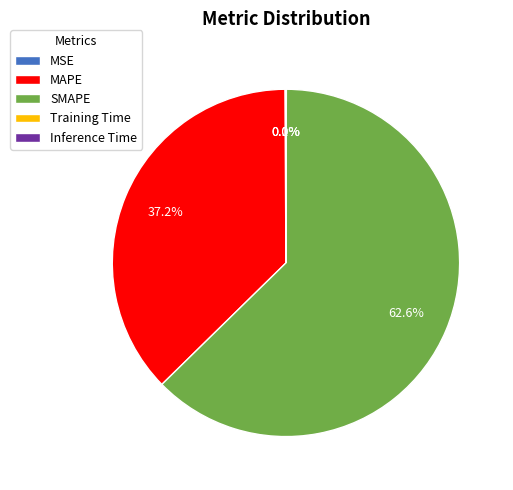

Which category accounts for the majority?

SMAPE